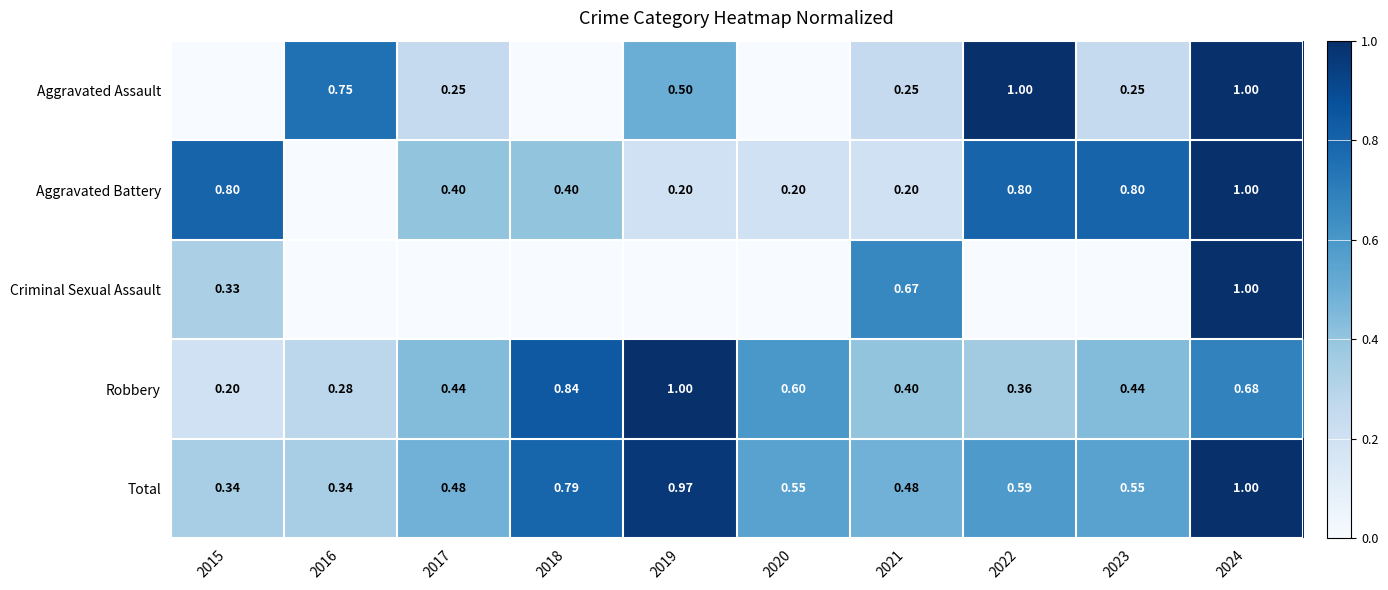

What is the spread (max minus min) of values at 2022?

1.0